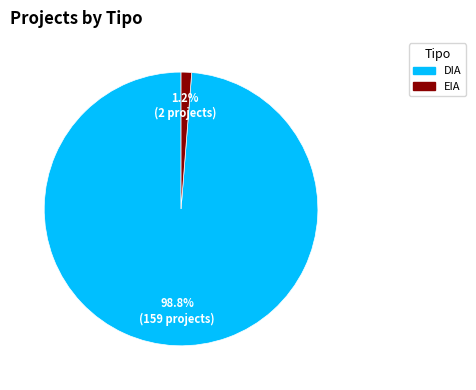

What percentage is NOT represented by EIA?

98.8%